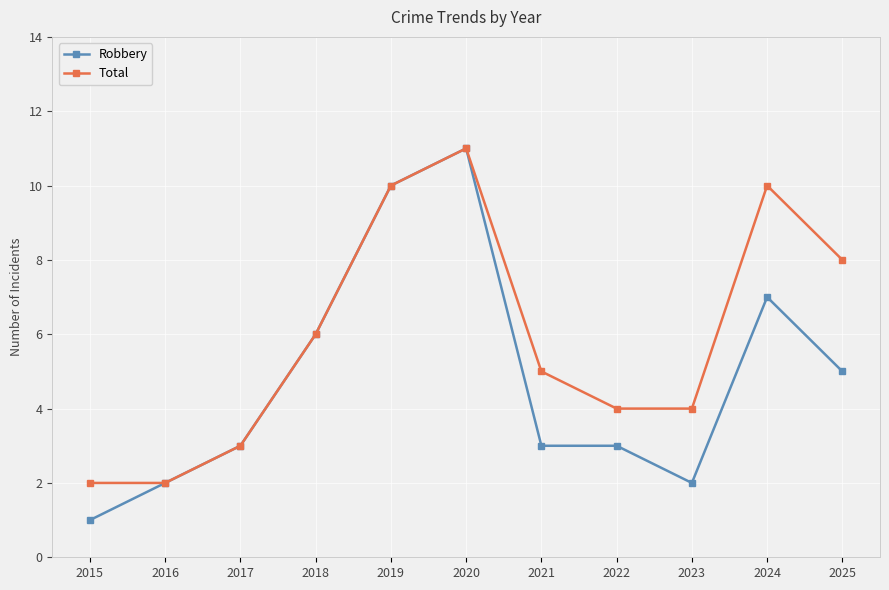

Reading left to right, list all the values displayed in this chart.

Robbery: 2015=1	2016=2	2017=3	2018=6	2019=10	2020=11	2021=3	2022=3	2023=2	2024=7	2025=5
Total: 2015=2	2016=2	2017=3	2018=6	2019=10	2020=11	2021=5	2022=4	2023=4	2024=10	2025=8